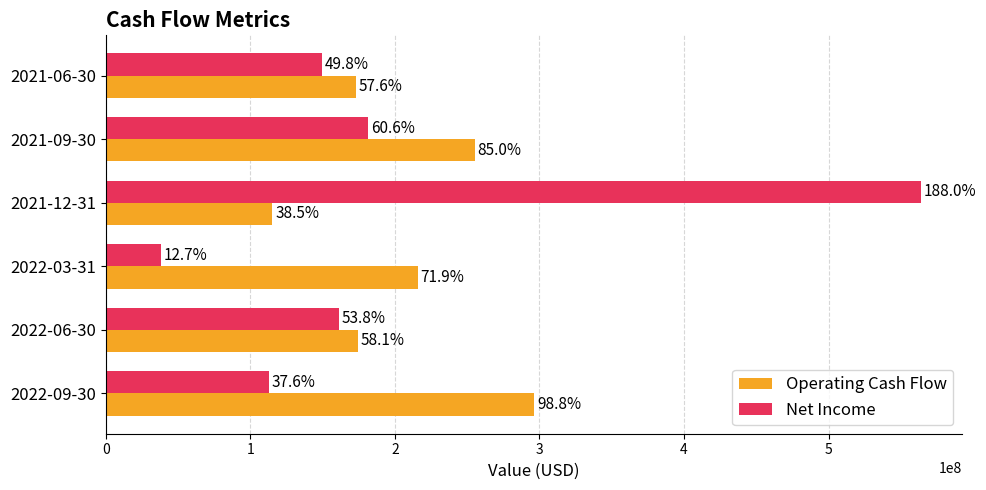

What are all the series names shown in the legend?

Operating Cash Flow, Net Income